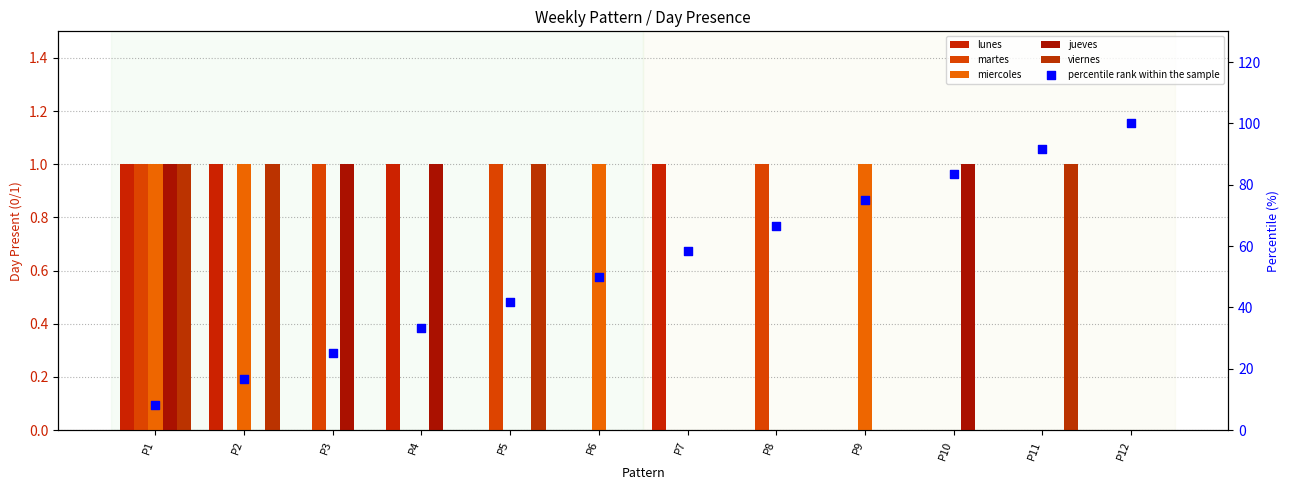

Which series reaches the maximum Y coordinate?

percentile rank within the sample